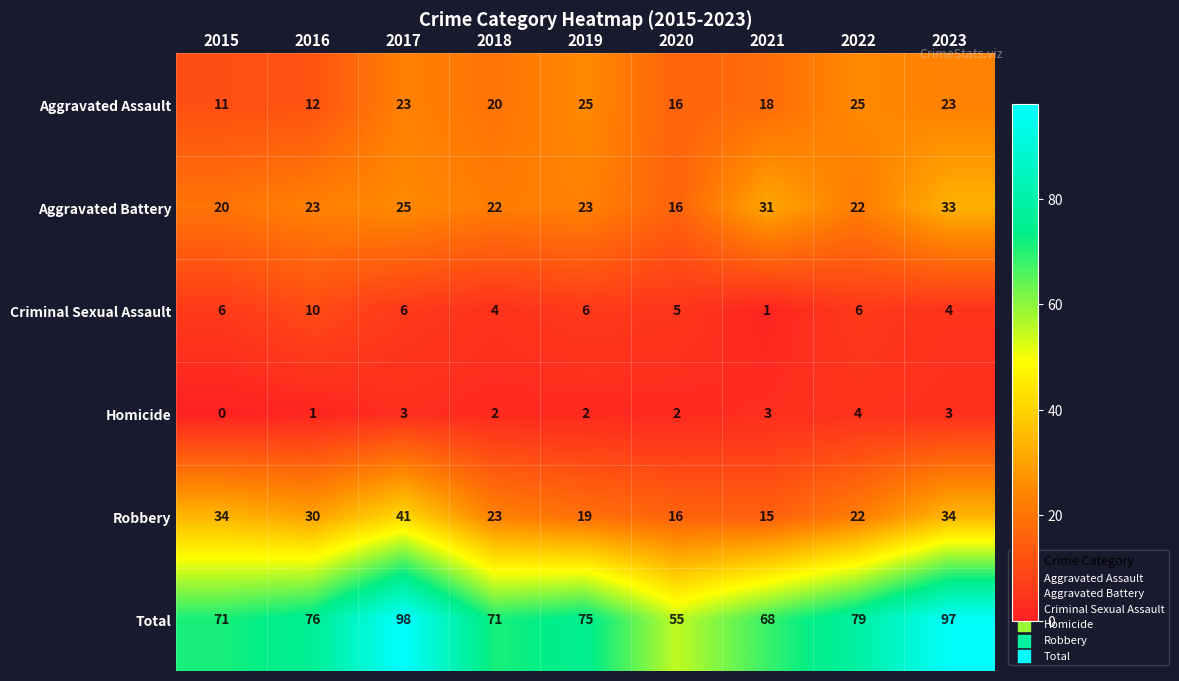

What is the difference between the second highest and second lowest values in the Total series?

29